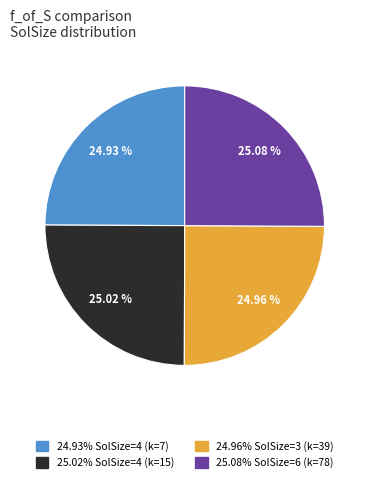

Does any single category account for the majority?

No